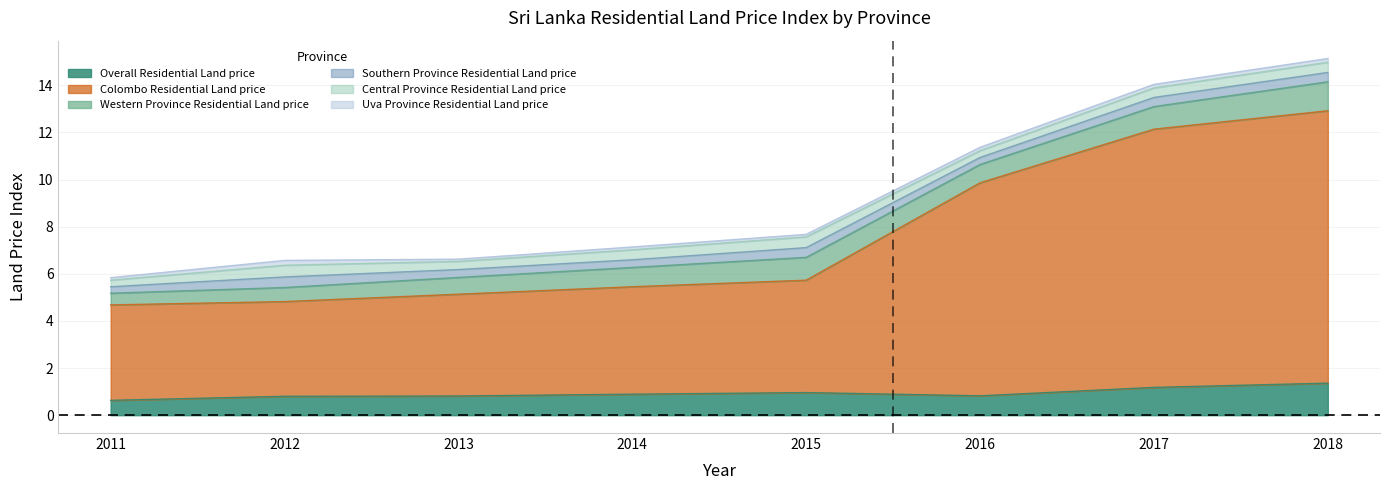

Which has a higher value, 2018 or 2017?

2018